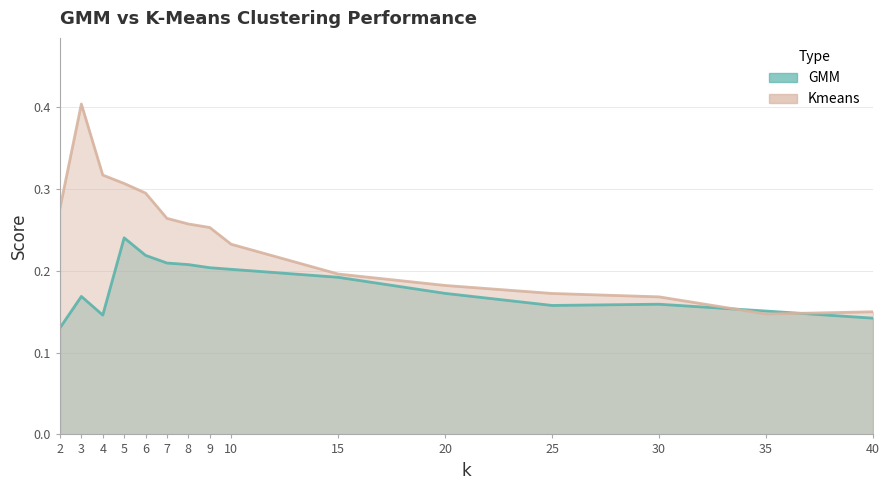

Does the chart display data point markers on the line(s)?

No